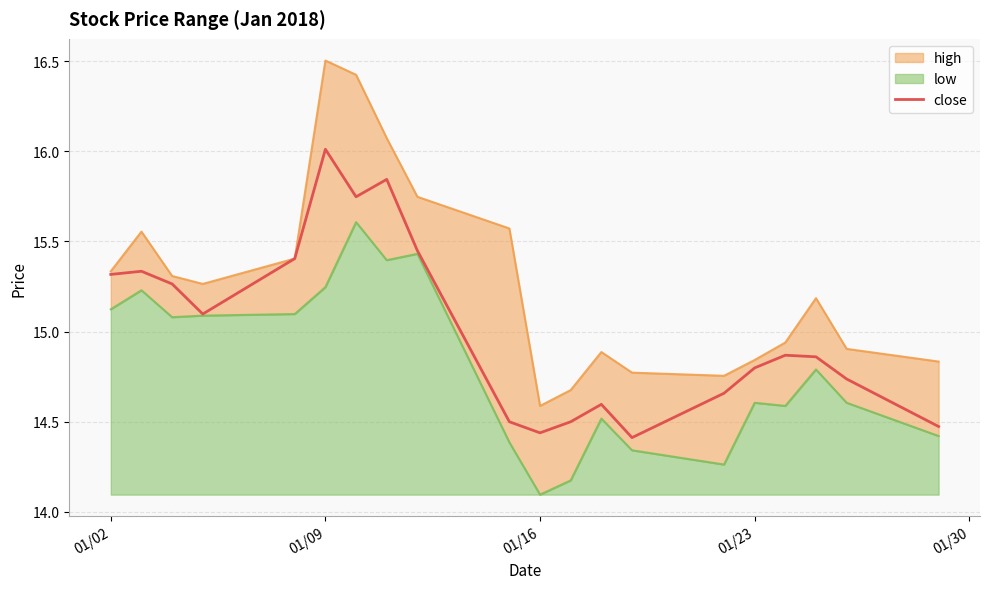

What is the maximum value for close?

16.0